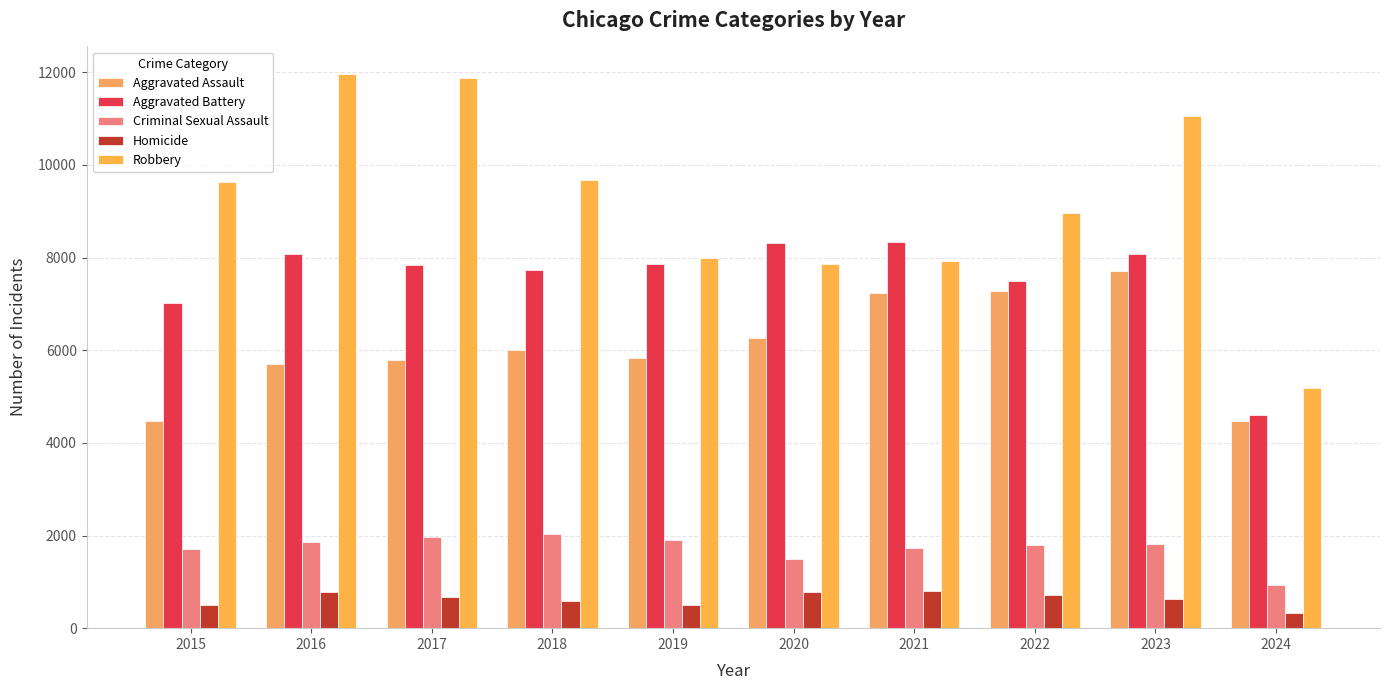

Is the value of Aggravated Assault at 2020 greater than the value of Criminal Sexual Assault at 2018?

Yes